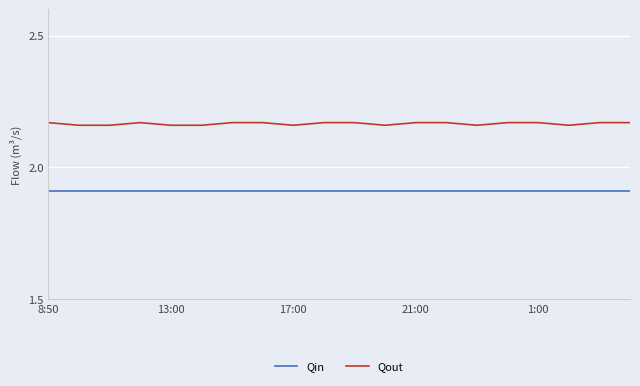

True or false: Qout has more than 0 points higher than both neighbors.

True